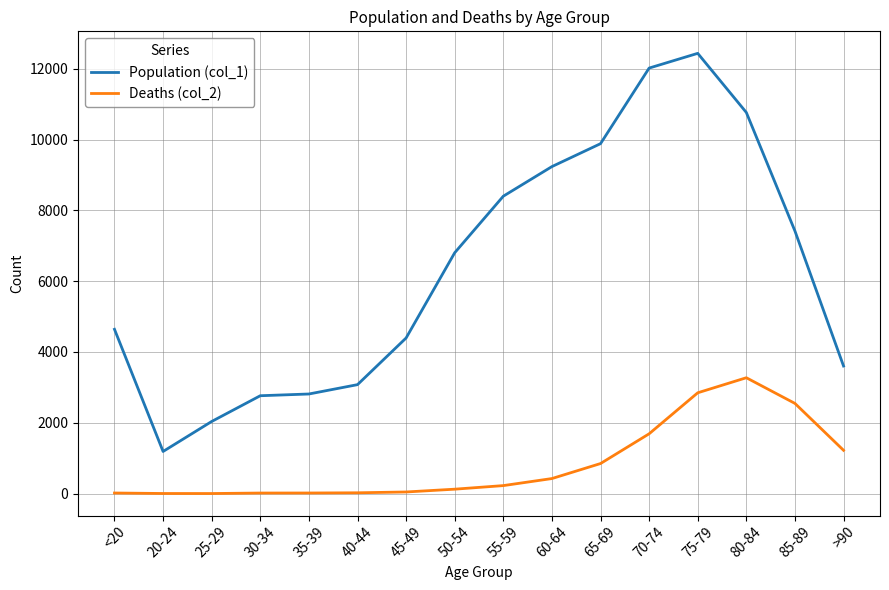

At which label does Population (col_1) reach its peak?

75-79